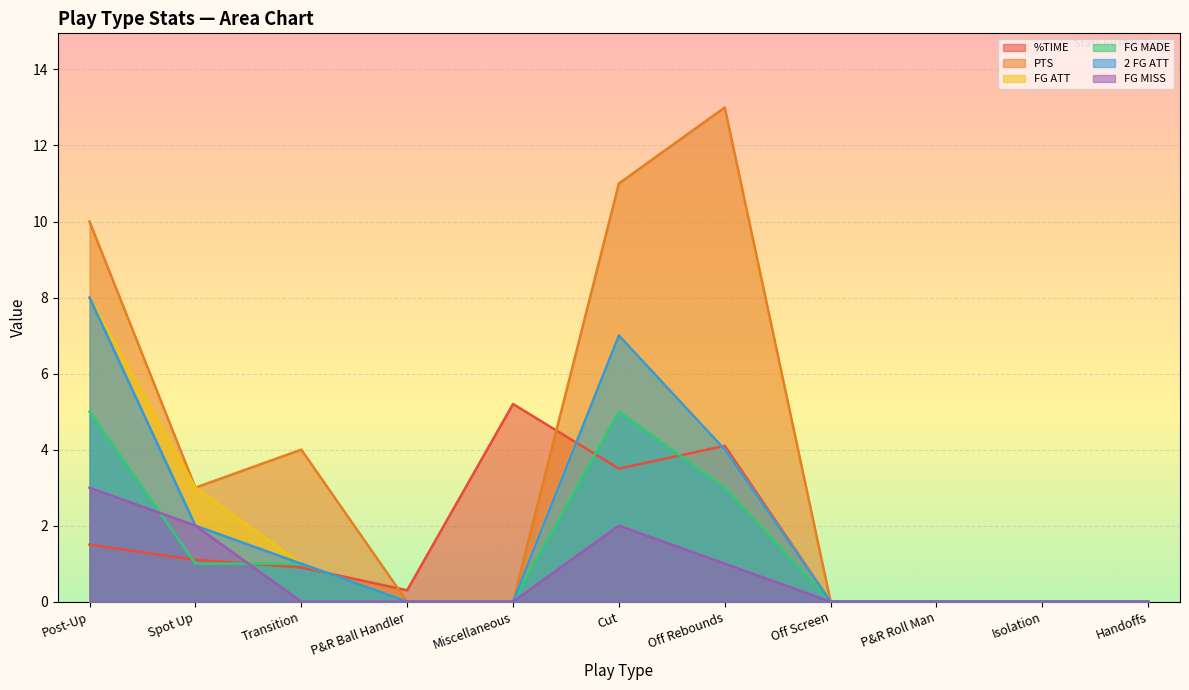

Count the number of data series in this chart.

6